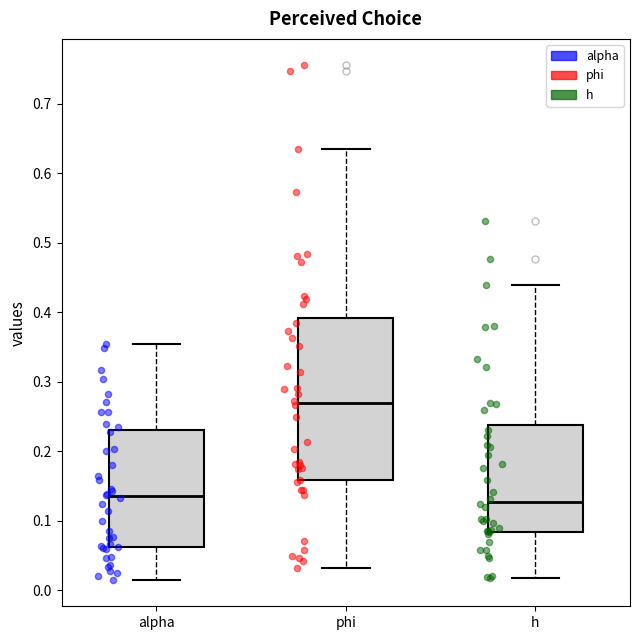

Which box has the highest median line?

phi